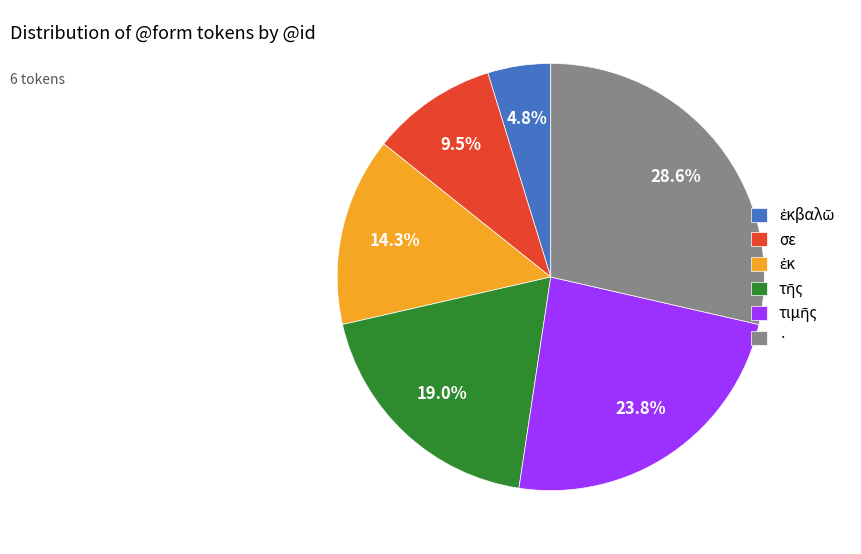

Which category has the biggest portion of the pie?

·